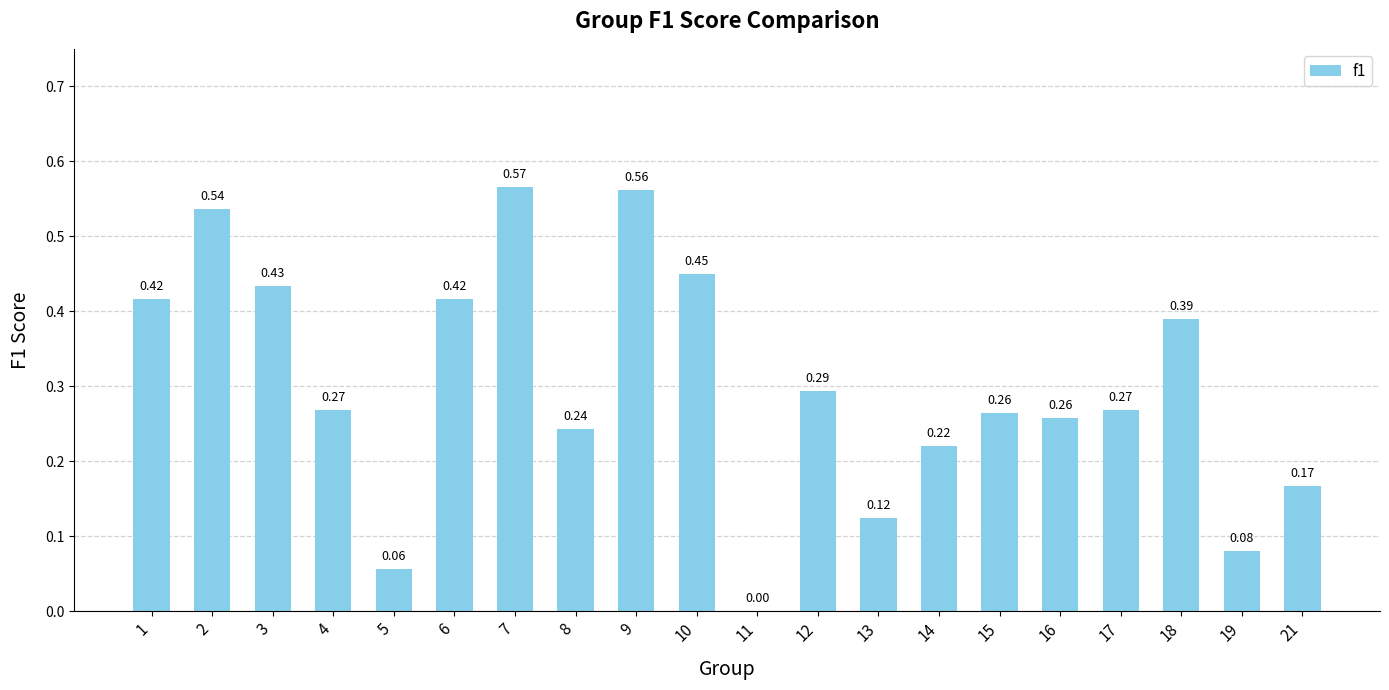

What is the change in value from 6 to 13?

-0.3